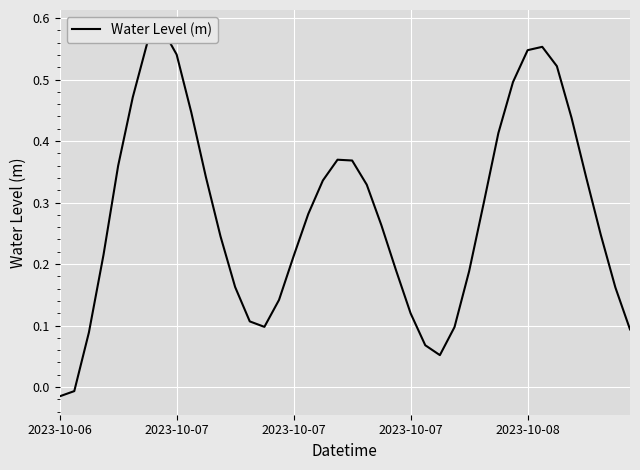

Reading left to right, what are all the values shown in this chart?

-0.0	-0.0	0.1	0.2	0.4	0.5	0.6	0.6	0.5	0.4	0.3	0.2	0.2	0.1	0.1	0.1	0.2	0.3	0.3	0.4	0.4	0.3	0.3	0.2	0.1	0.1	0.1	0.1	0.2	0.3	0.4	0.5	0.5	0.6	0.5	0.4	0.3	0.2	0.2	0.1